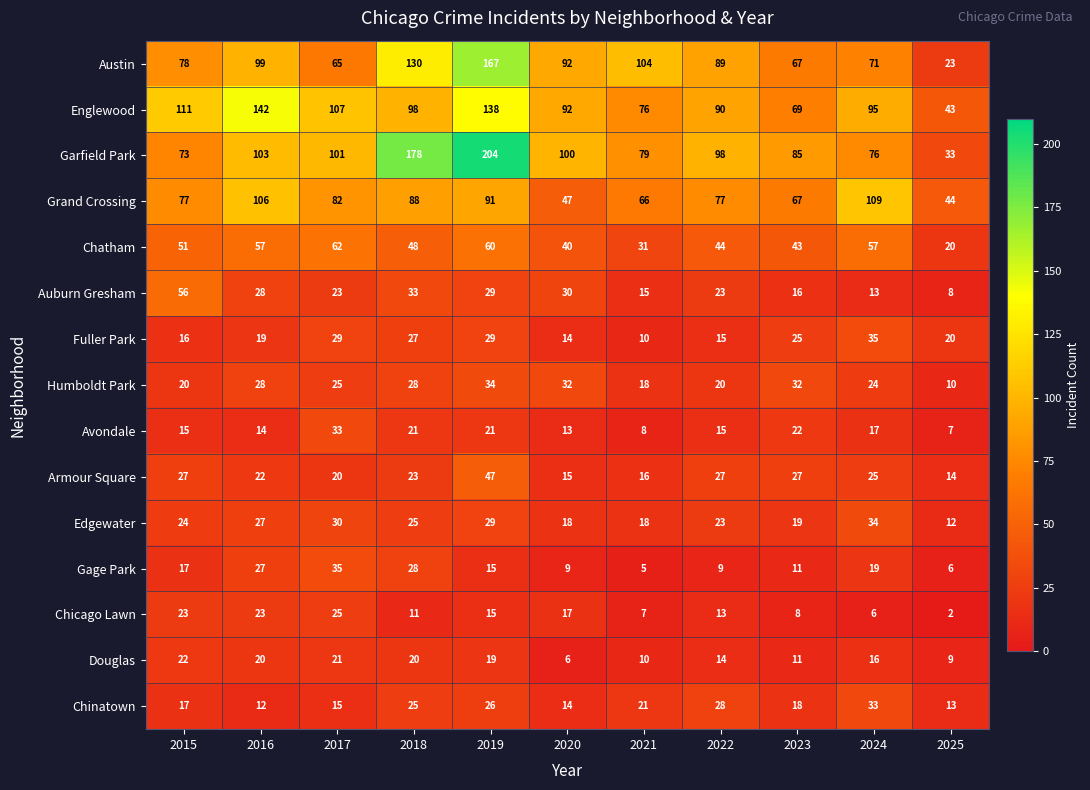

Is the value of Edgewater at 2022 greater than the value of Englewood at 2015?

No